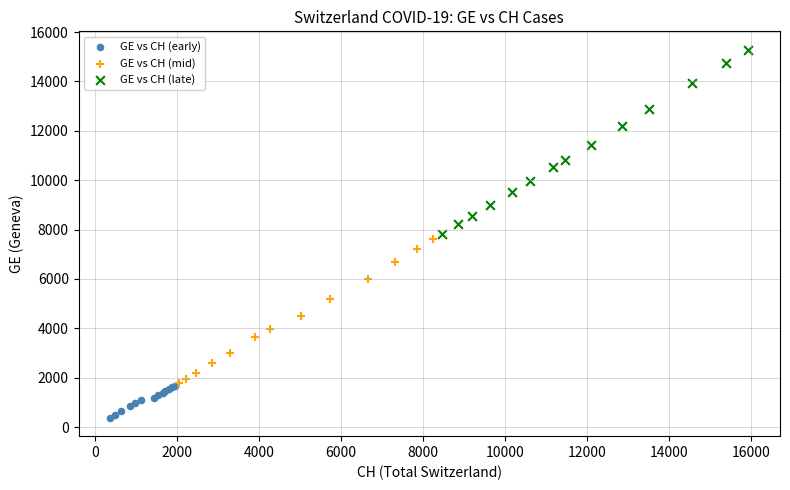

Which series contains the lowest Y value?

GE vs CH (early)